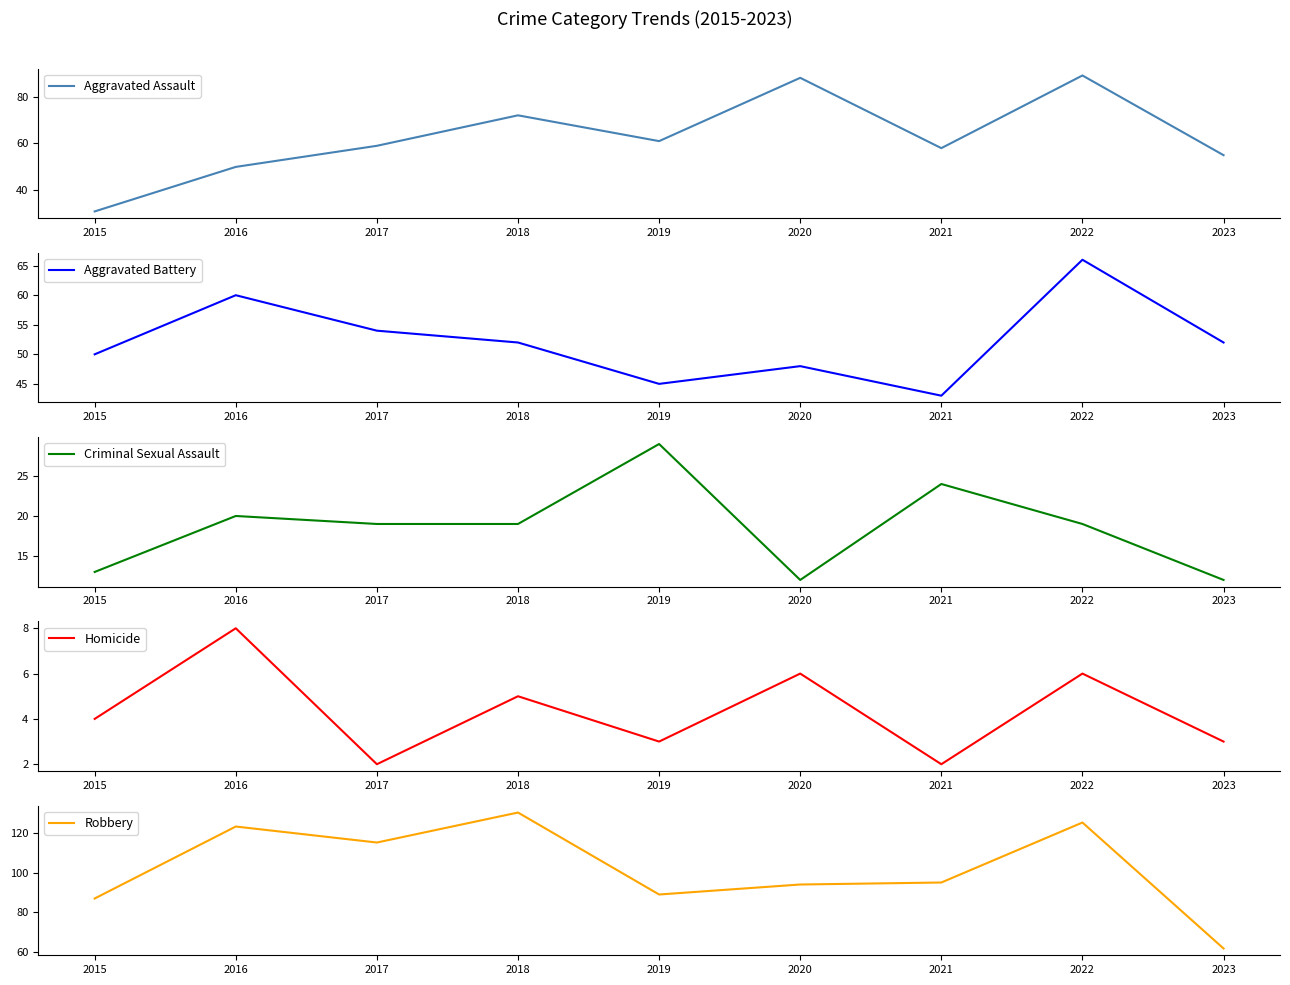

Between 2015 and 2020, which series saw the biggest shift?

Aggravated Assault